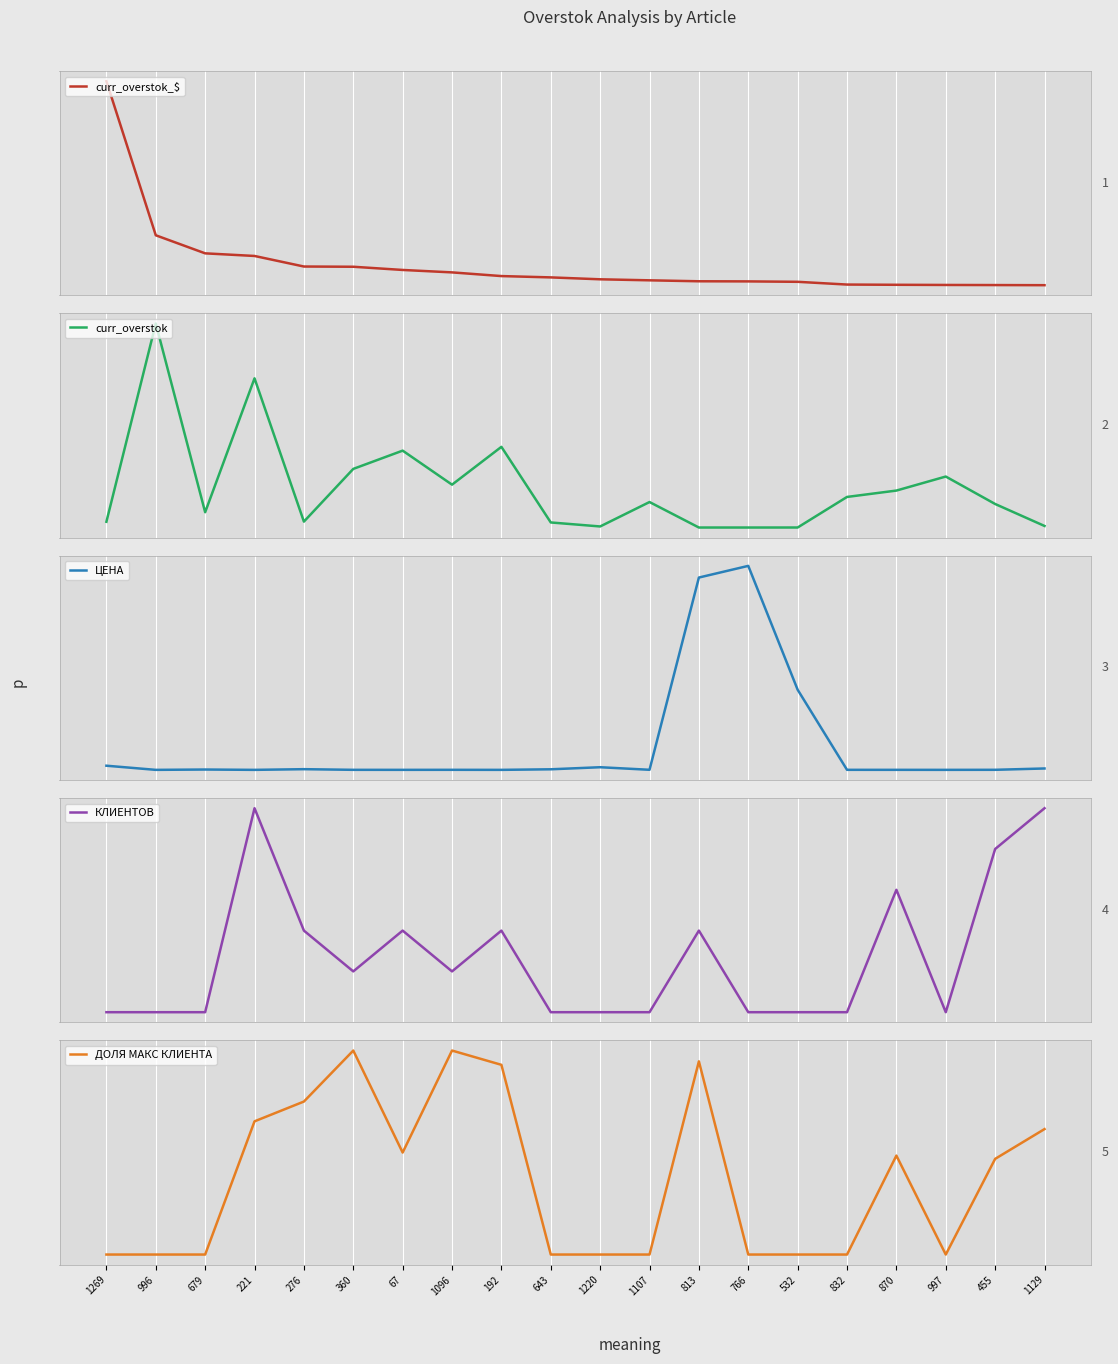

What is the difference between the ДОЛЯ МАКС КЛИЕНТА values at 679 and 1129?

0.6